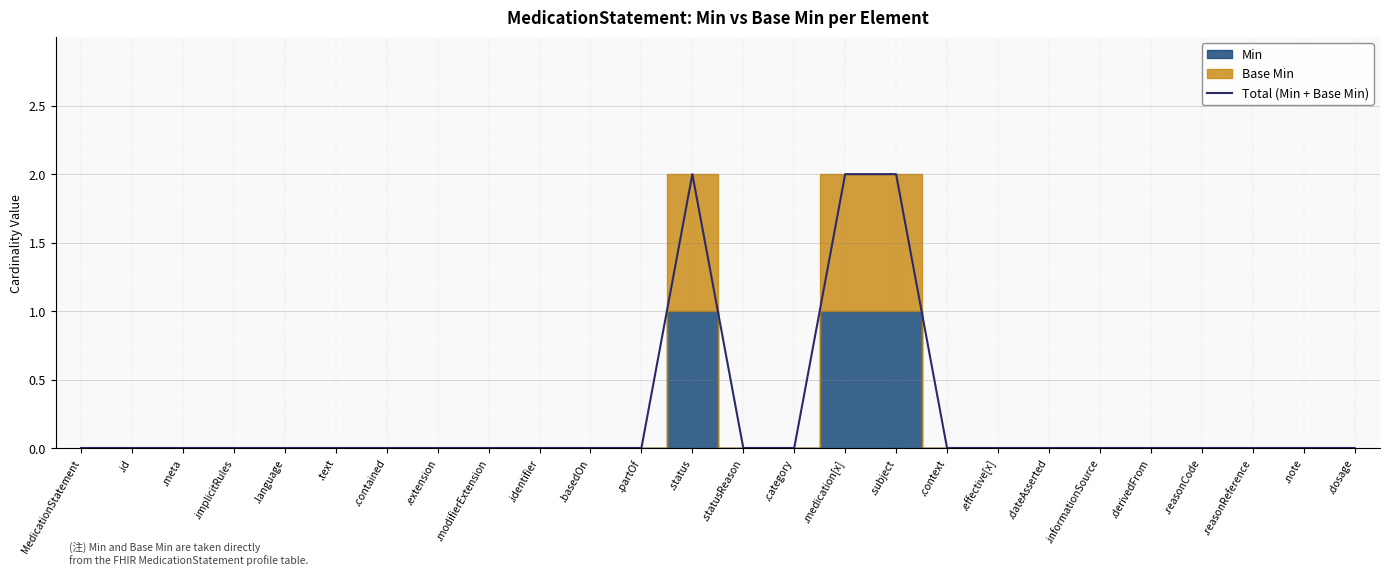

Rank the categories by value from lowest to highest.

MedicationStatement, .id, .meta, .implicitRules, .language, .text, .contained, .extension, .modifierExtension, .identifier, .basedOn, .partOf, .statusReason, .category, .context, .effective[x], .dateAsserted, .informationSource, .derivedFrom, .reasonCode, .reasonReference, .note, .dosage, .status, .medication[x], .subject